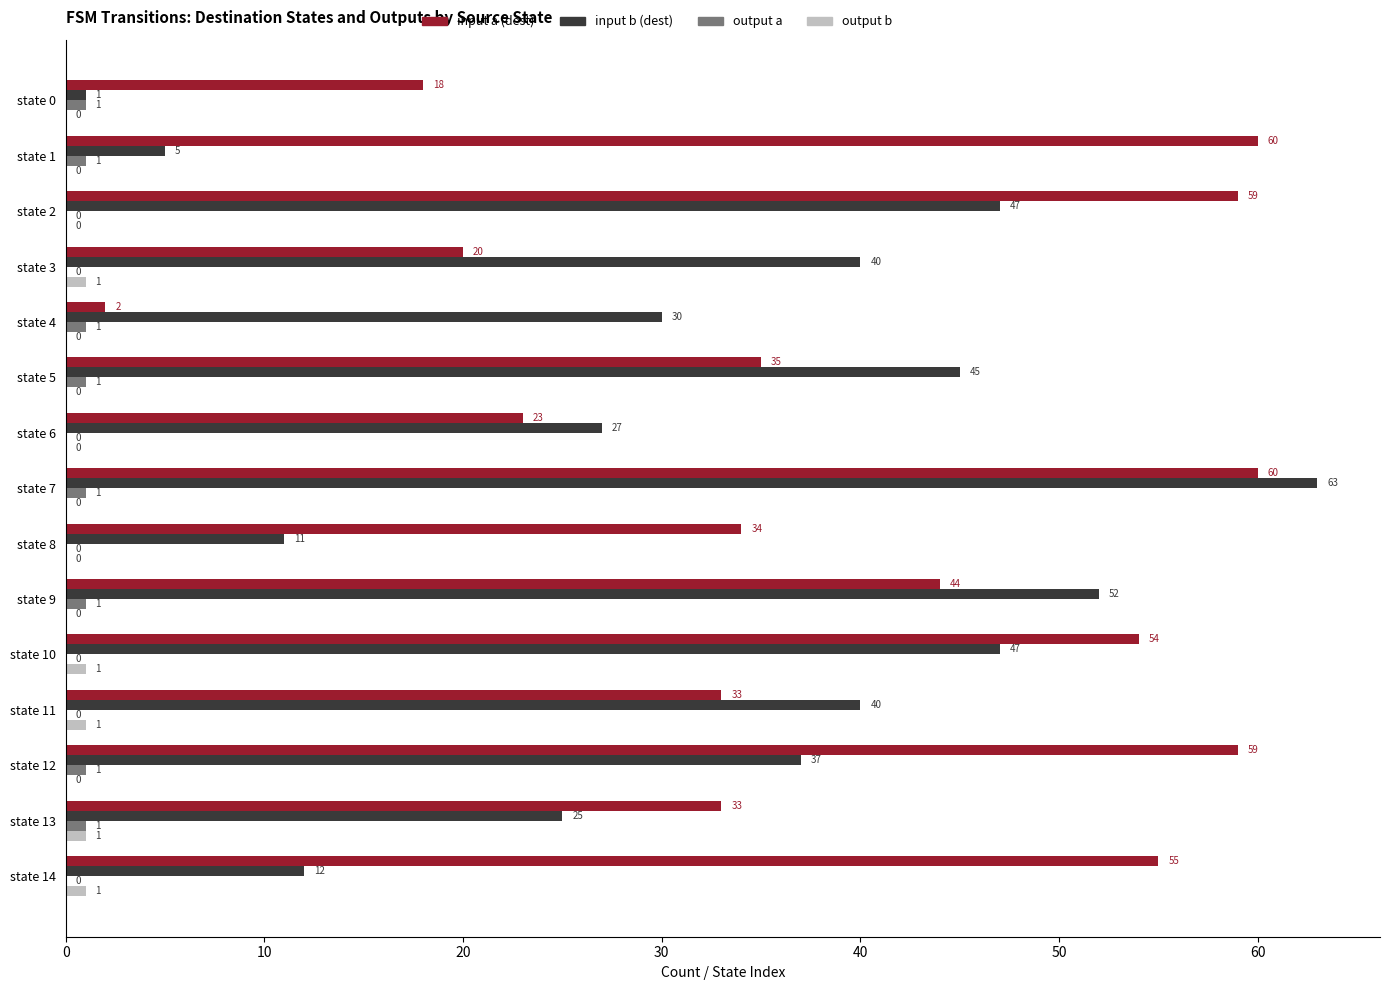

Which series has the largest total across all categories?

input a (dest)